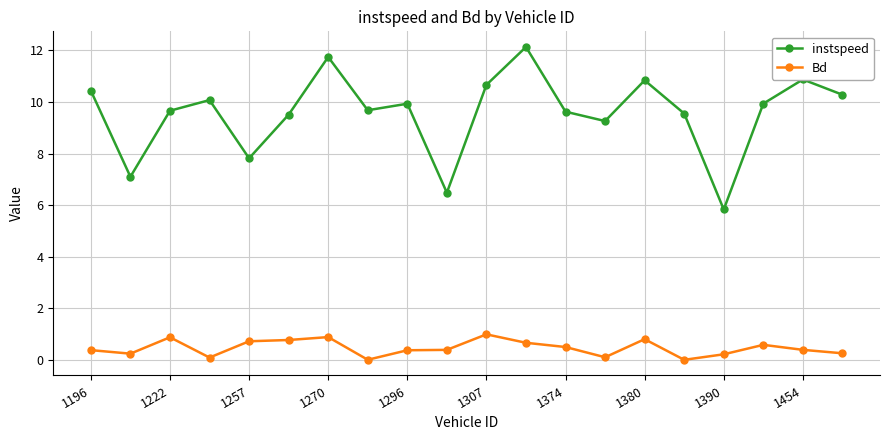

At how many categories does at least one series exceed 3?

20